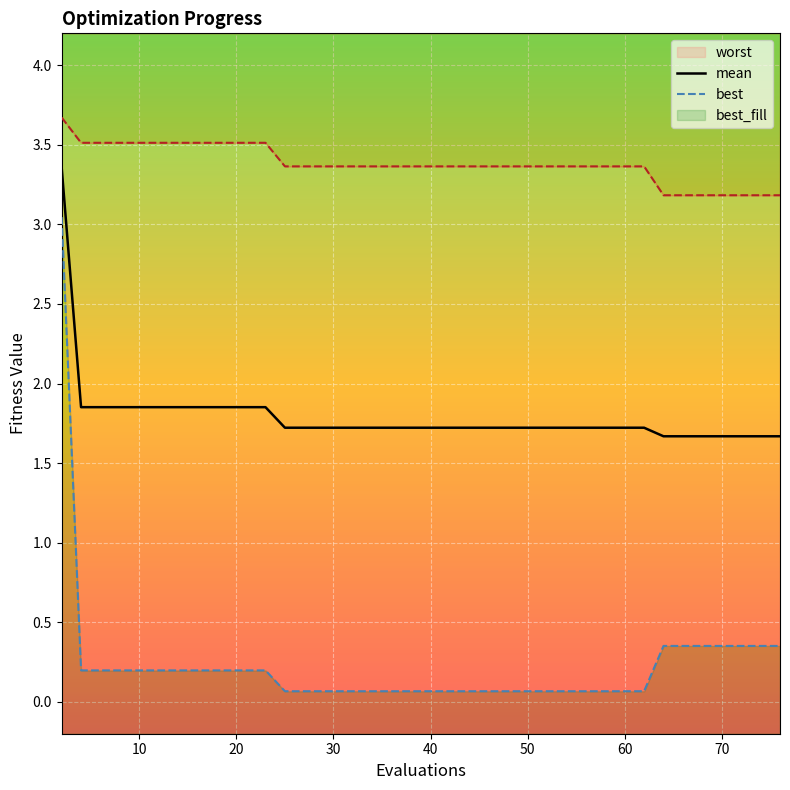

True or false: mean has more than 2 interior local peaks.

False